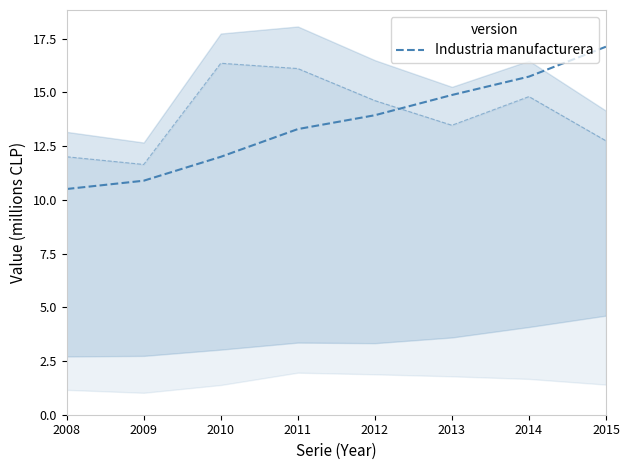

What is the sum of the Mineria del cobre values at 2011 and 2013?

29.6